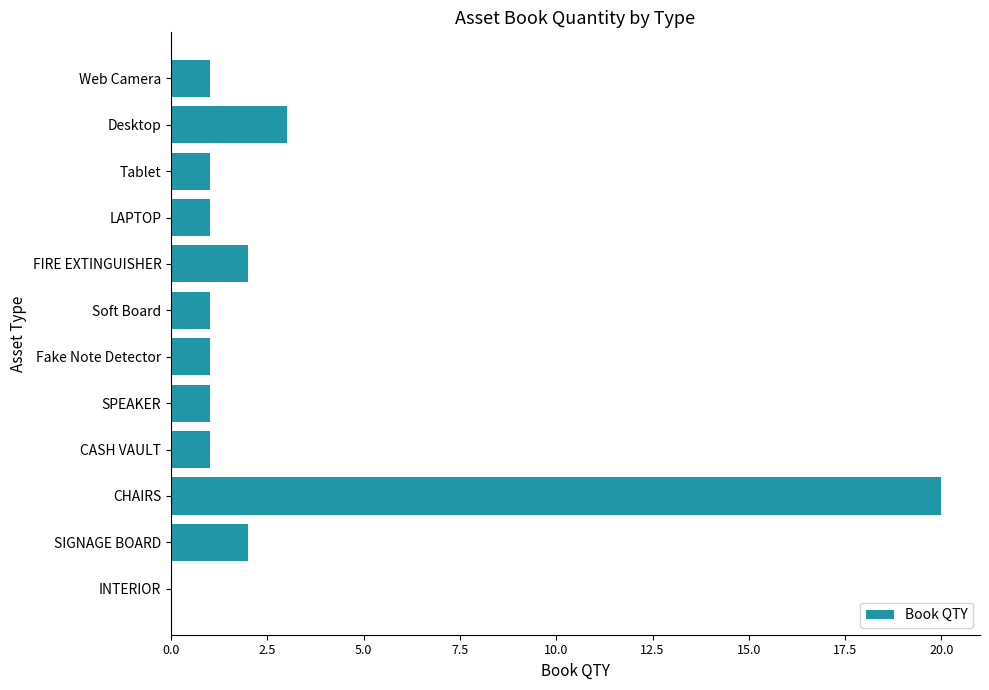

Count the number of data series in this chart.

1